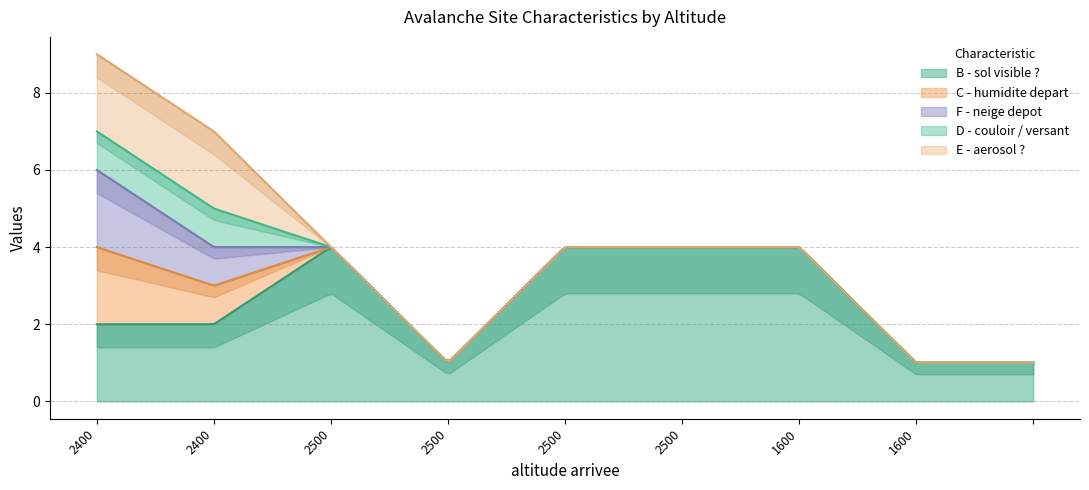

What is the maximum value for B - sol visible ??

4.0